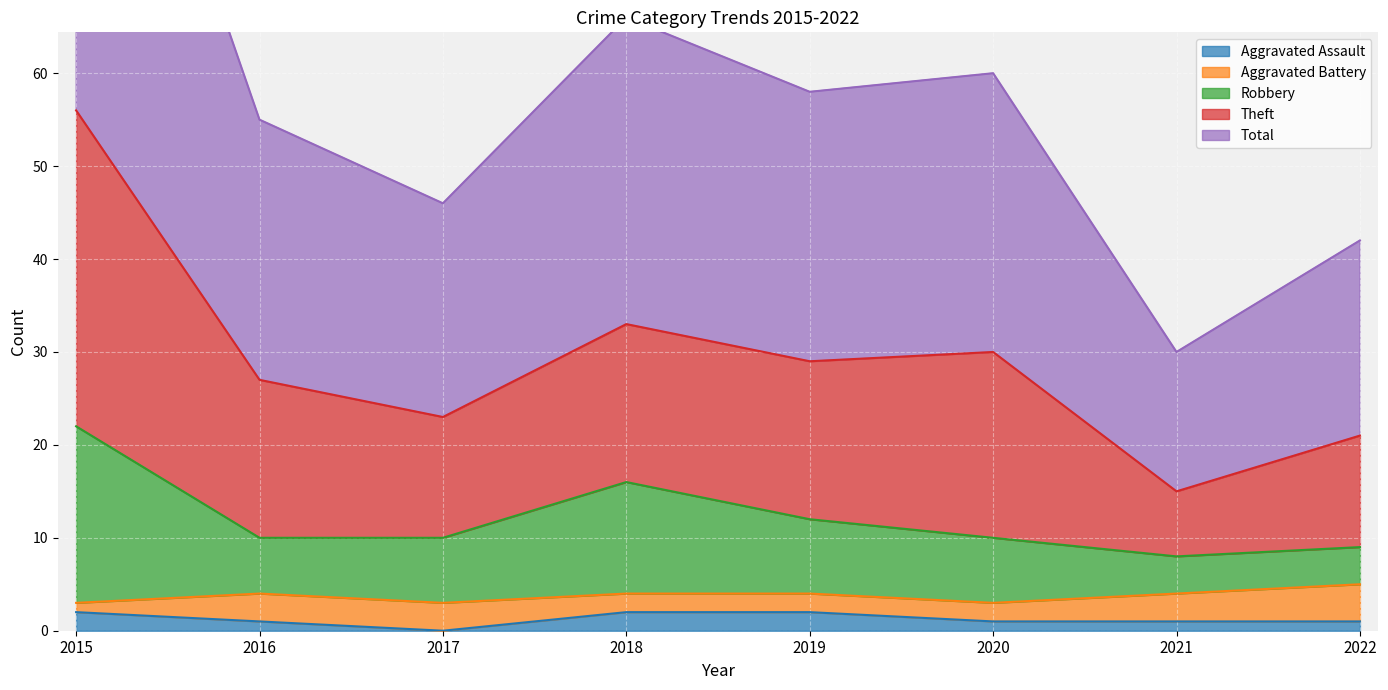

The value of Aggravated Assault at 2019 is 2. True or false?

True